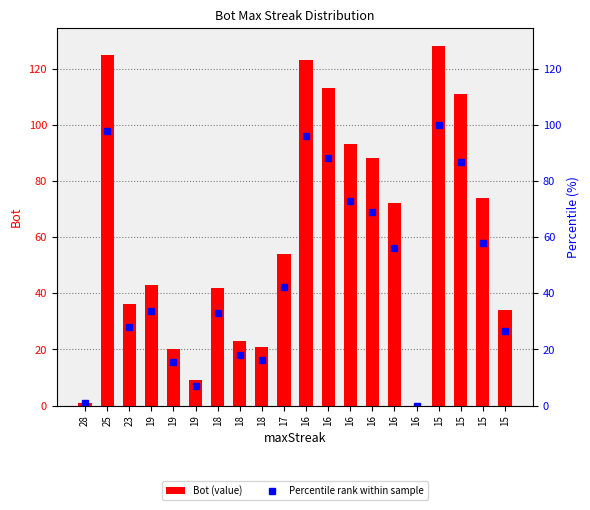

Which series has the largest range (max minus min)?

Bot